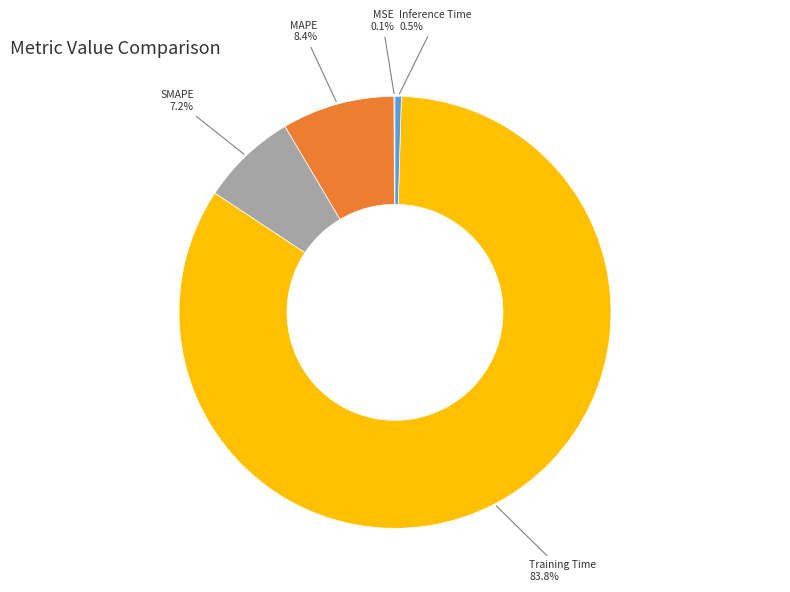

Between Inference Time and Training Time, which is larger?

Training Time